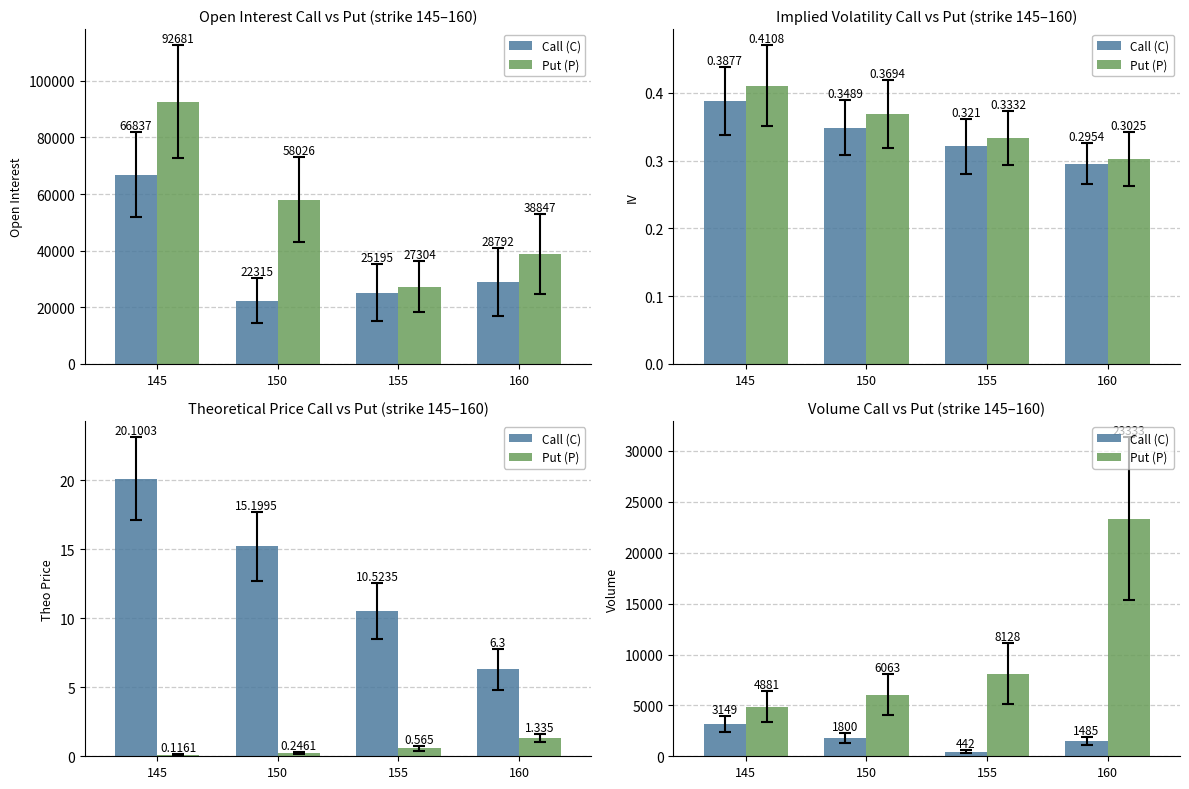

Which label corresponds to the largest value in the chart?

160